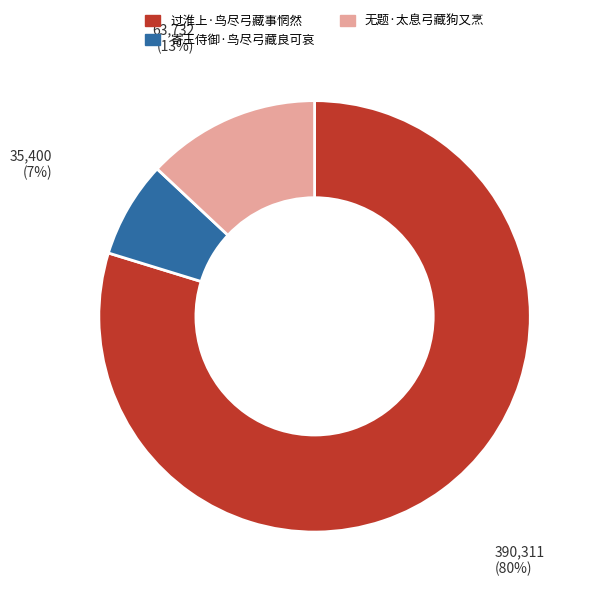

Combined, do 寄王侍御·鸟尽弓藏良可哀 and 过淮上·鸟尽弓藏事惘然 account for over 50%?

Yes